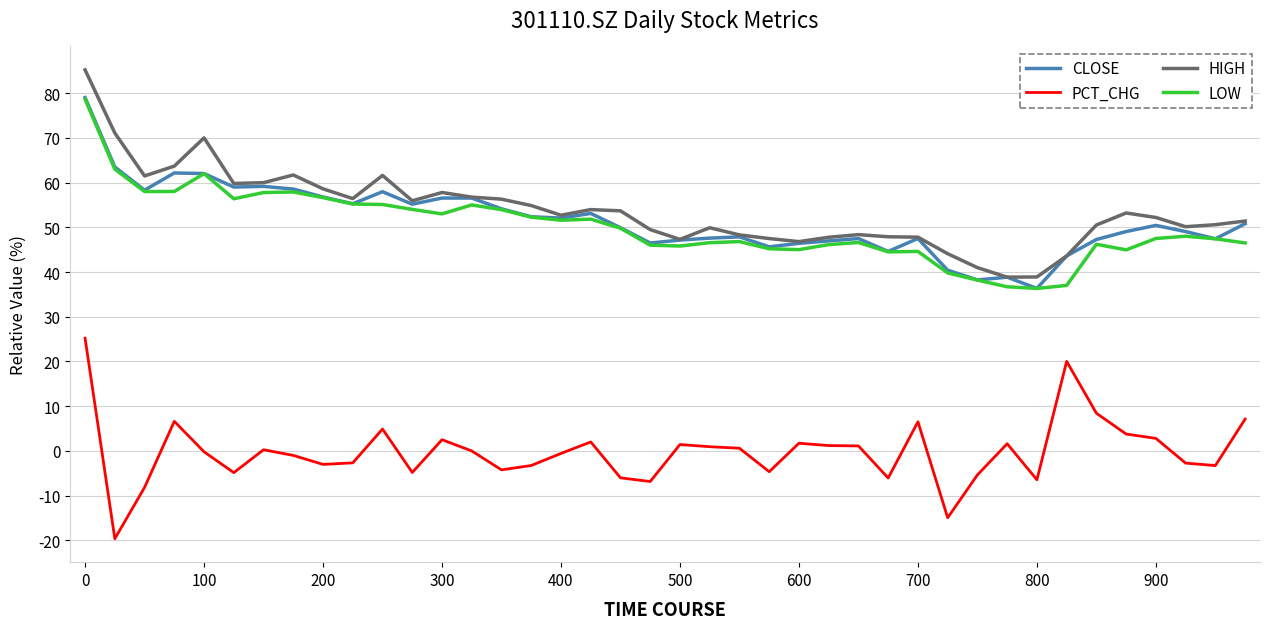

True or false: LOW and PCT_CHG cross at least once.

False